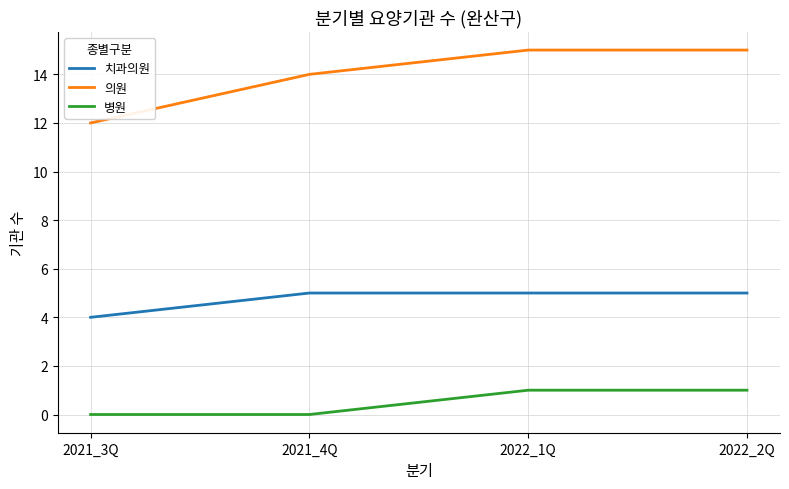

Does the chart have visible grid lines?

Yes